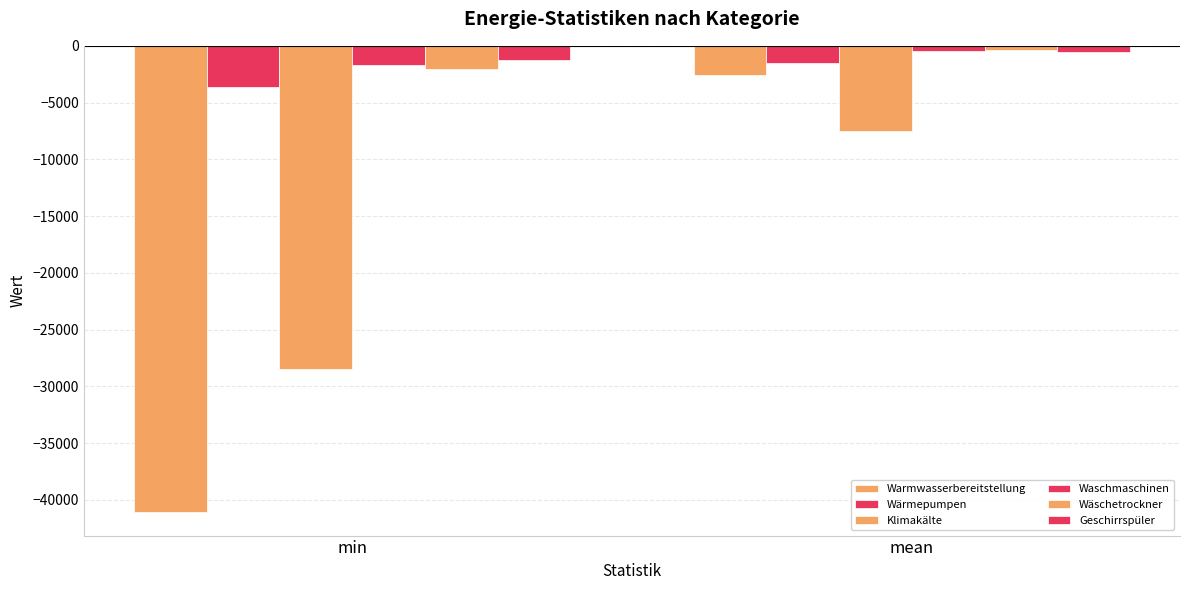

The value of Wärmepumpen at mean is -2203.0. True or false?

False